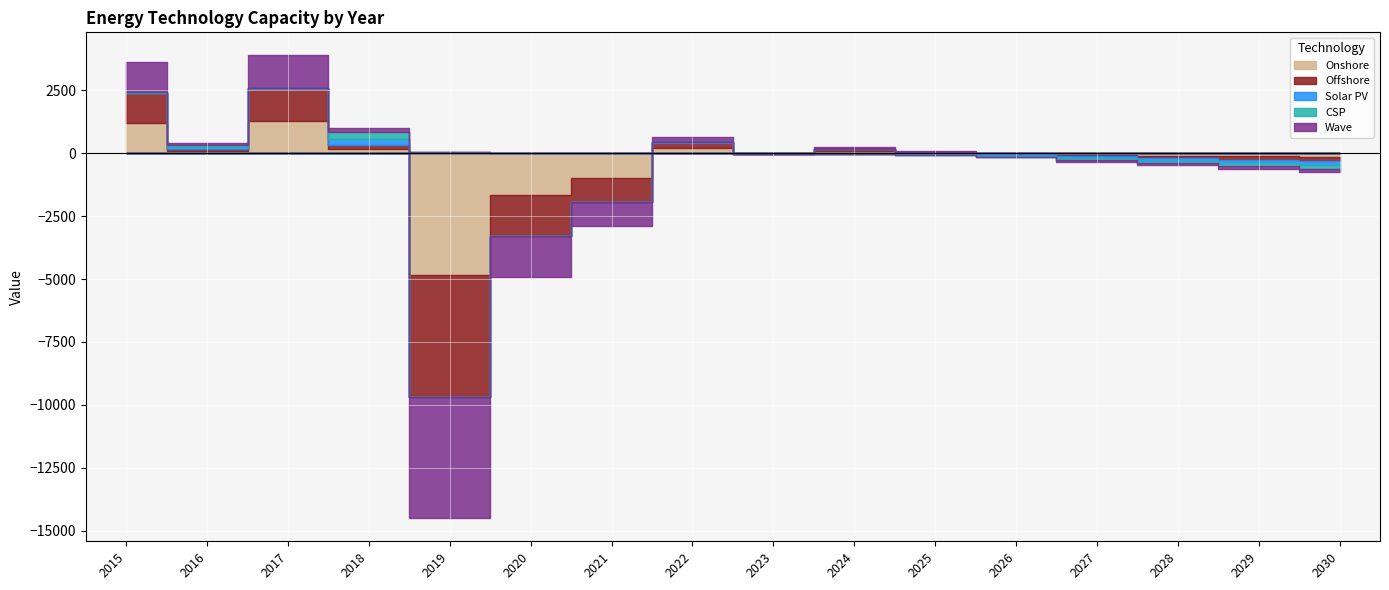

Reading left to right, list all the values displayed in this chart.

Onshore: 2015=1193.5	2016=91.5	2017=1284.2	2018=169.7	2019=-4834.8	2020=-1641.1	2021=-961.7	2022=207.7	2023=-7.4	2024=82.4	2025=28.3	2026=-20.9	2027=-60.9	2028=-94.4	2029=-122.7	2030=-146.5
Offshore: 2015=1193.5	2016=91.5	2017=1284.2	2018=169.7	2019=-4834.8	2020=-1641.1	2021=-961.7	2022=207.7	2023=-7.4	2024=82.4	2025=28.3	2026=-20.9	2027=-60.9	2028=-94.4	2029=-122.7	2030=-146.5
Solar PV: 2015=19.8	2016=69.4	2017=19.7	2018=250.5	2019=17.9	2020=14.2	2021=-3.5	2022=20.8	2023=8.6	2024=-5.8	2025=-25.1	2026=-47.5	2027=-72.5	2028=-98.8	2029=-124.3	2030=-160.6
CSP: 2015=19.8	2016=69.4	2017=19.7	2018=250.5	2019=17.9	2020=14.2	2021=-3.5	2022=20.8	2023=8.6	2024=-5.8	2025=-25.1	2026=-47.5	2027=-72.5	2028=-98.8	2029=-124.3	2030=-160.6
Wave: 2015=1193.5	2016=91.5	2017=1284.2	2018=169.7	2019=-4834.8	2020=-1641.1	2021=-961.7	2022=207.7	2023=-7.4	2024=82.4	2025=28.3	2026=-20.9	2027=-60.9	2028=-94.4	2029=-122.7	2030=-146.5